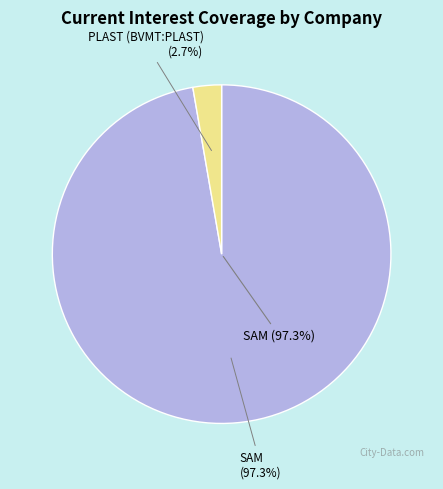

What percentage is the Société Atelier du Meuble Intérieurs SA slice, to the nearest percent?

97%